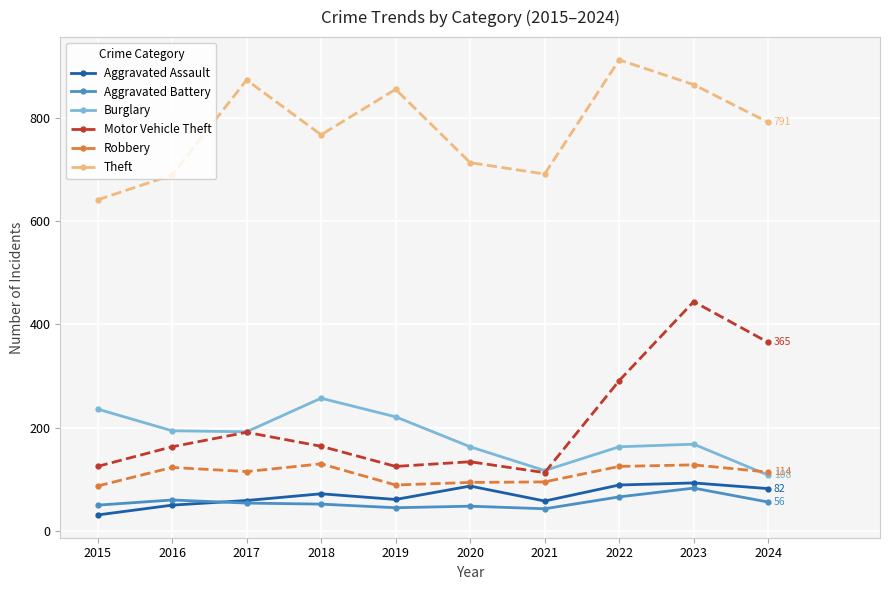

Which category has the lowest value across all series?

2015